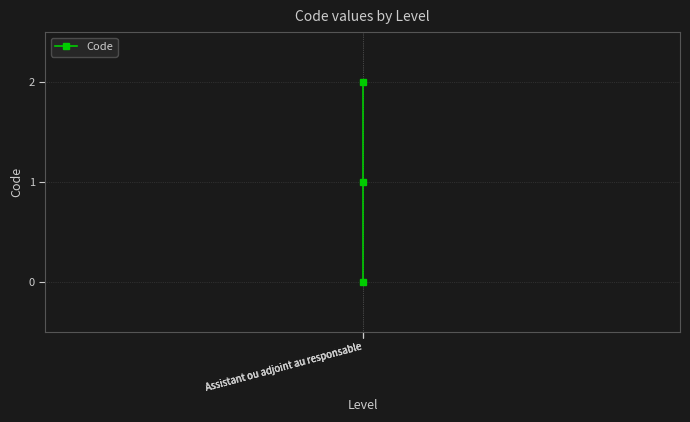

Reading left to right, list all the values displayed in this chart.

0	1	2